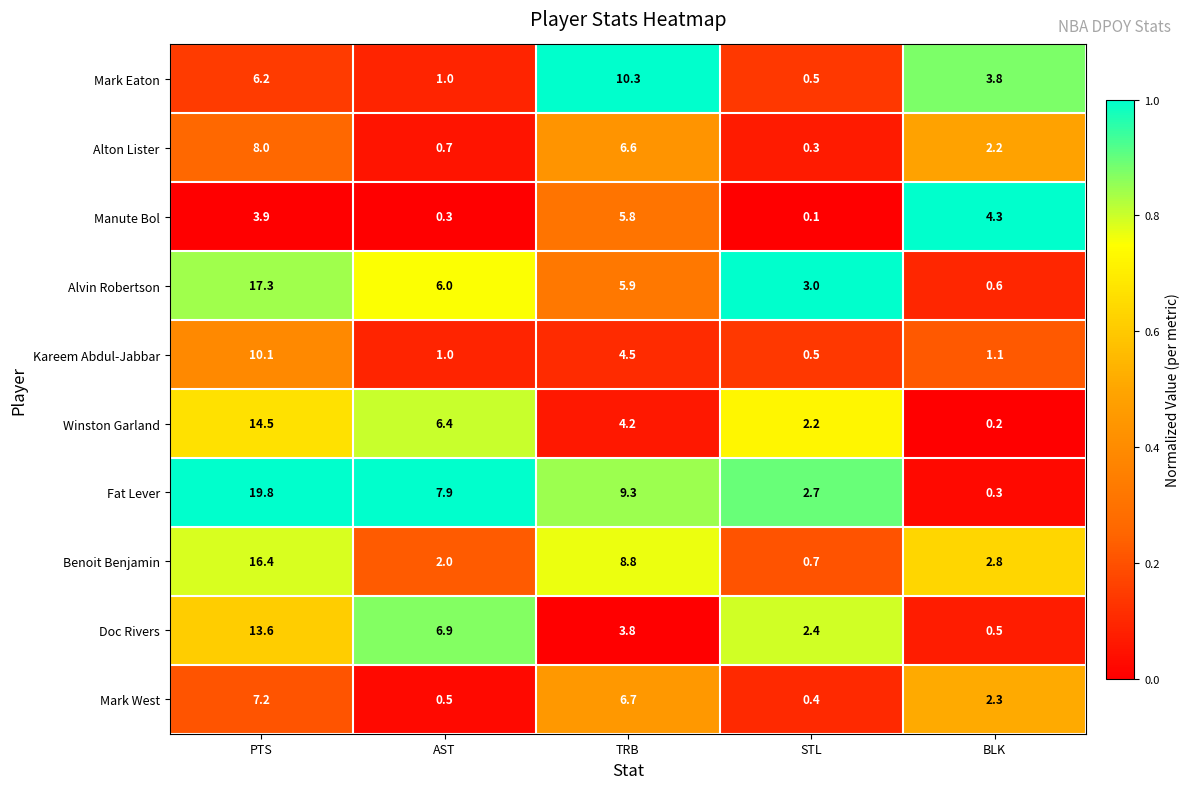

Rank the series at BLK from highest to lowest value.

Manute Bol, Mark Eaton, Benoit Benjamin, Mark West, Alton Lister, Kareem Abdul-Jabbar, Alvin Robertson, Doc Rivers, Fat Lever, Winston Garland